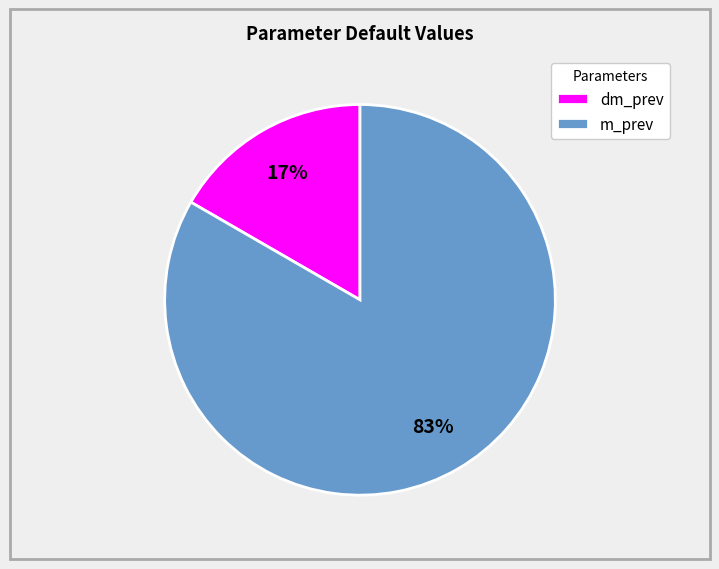

Combined, do dm_prev and m_prev account for over 50%?

Yes